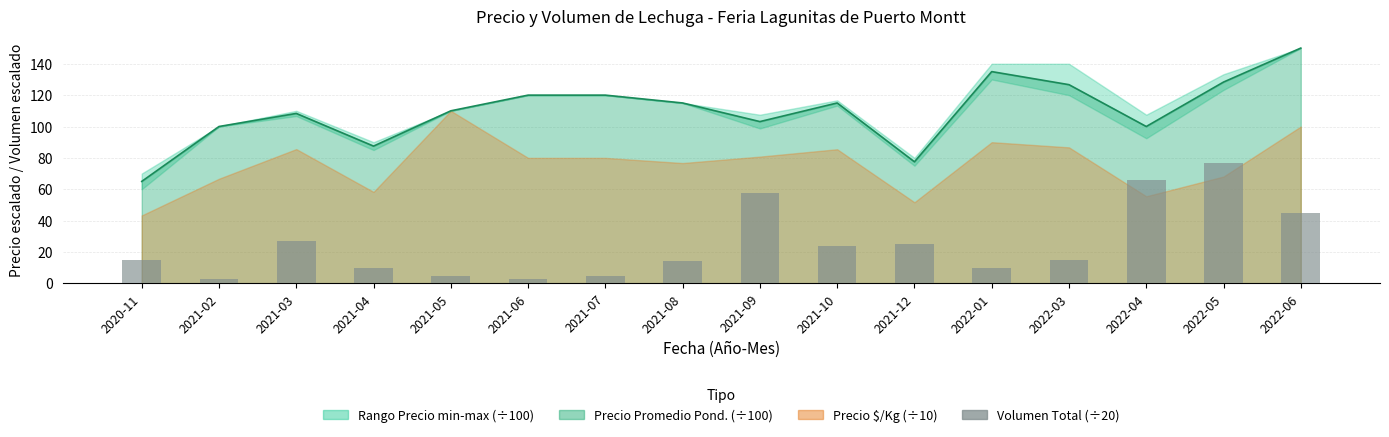

Where does the data first go above 15?

2021-03